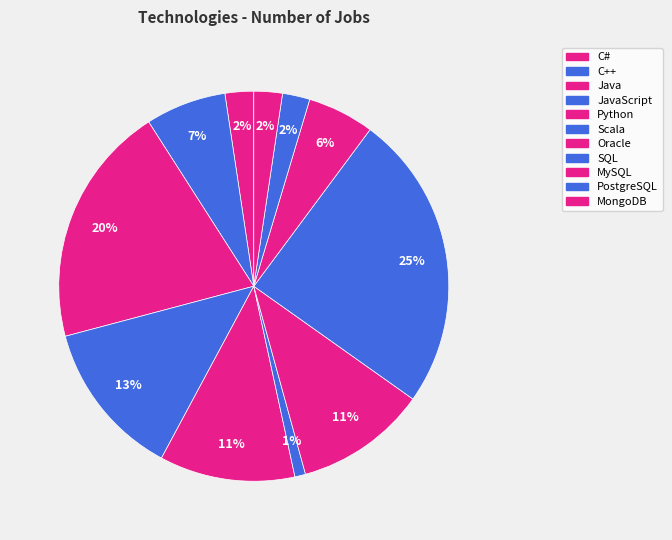

Is there any slice that represents more than half of the pie?

No